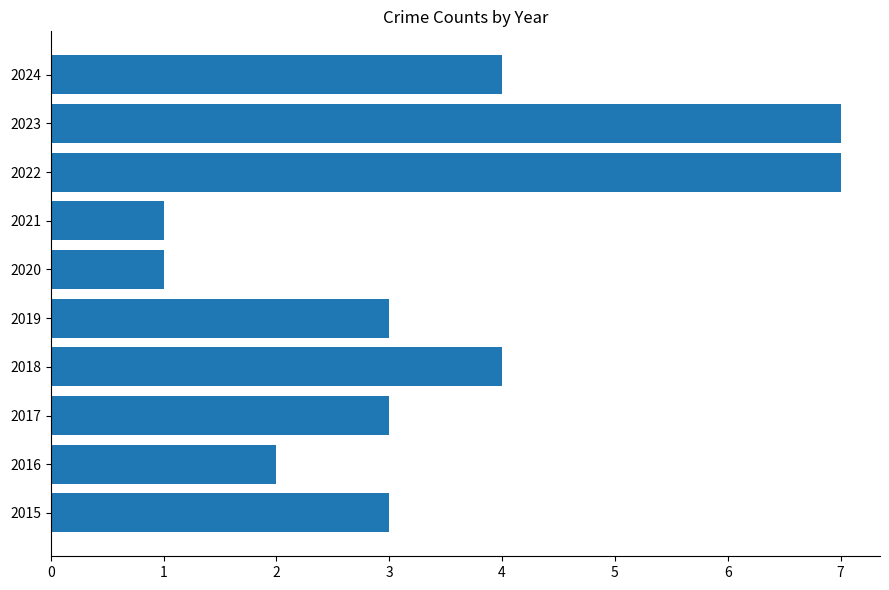

What is the ratio of the value at 2017 to the value at 2016?

1.5